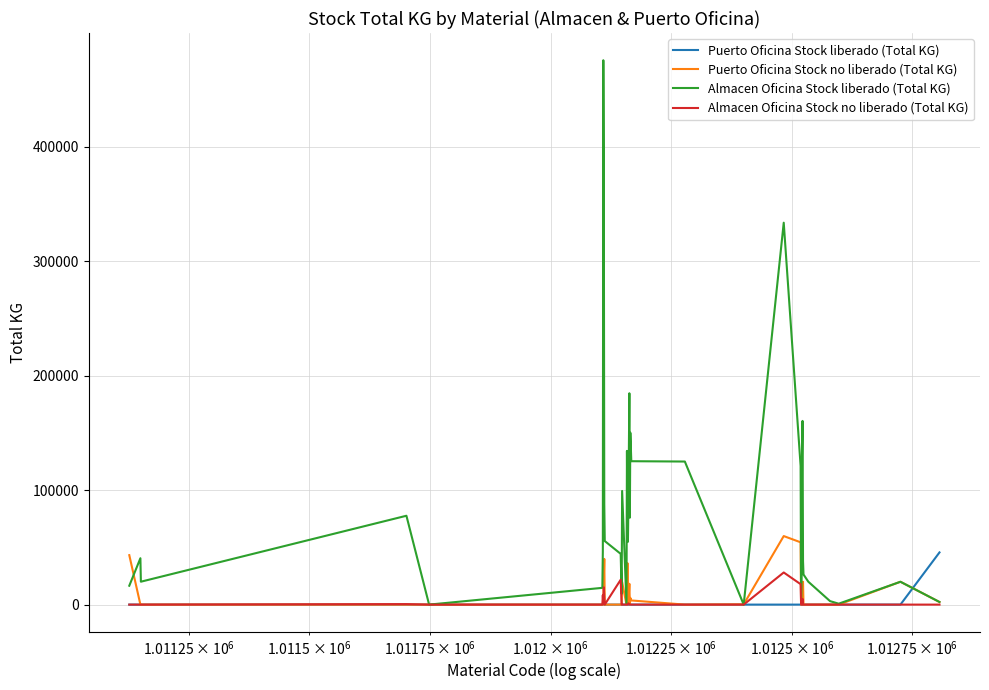

Which series has the largest range (max minus min)?

Almacen Oficina Stock liberado (Total KG)